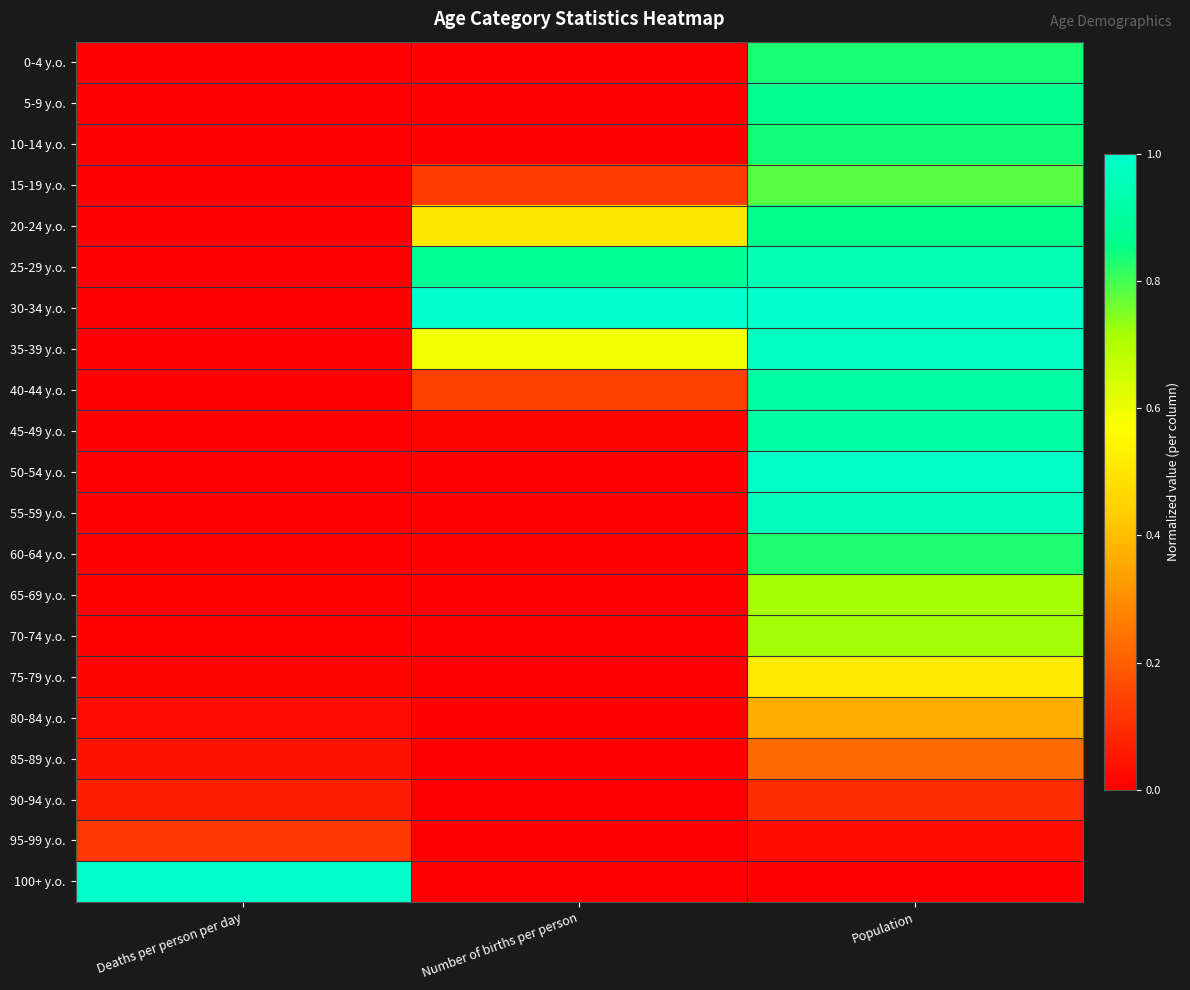

Rank the series by their maximum value, from lowest to highest.

90-94 y.o., 95-99 y.o., 85-89 y.o., 80-84 y.o., 75-79 y.o., 65-69 y.o., 70-74 y.o., 15-19 y.o., 60-64 y.o., 0-4 y.o., 10-14 y.o., 20-24 y.o., 5-9 y.o., 45-49 y.o., 40-44 y.o., 25-29 y.o., 55-59 y.o., 35-39 y.o., 50-54 y.o., 30-34 y.o., 100+ y.o.